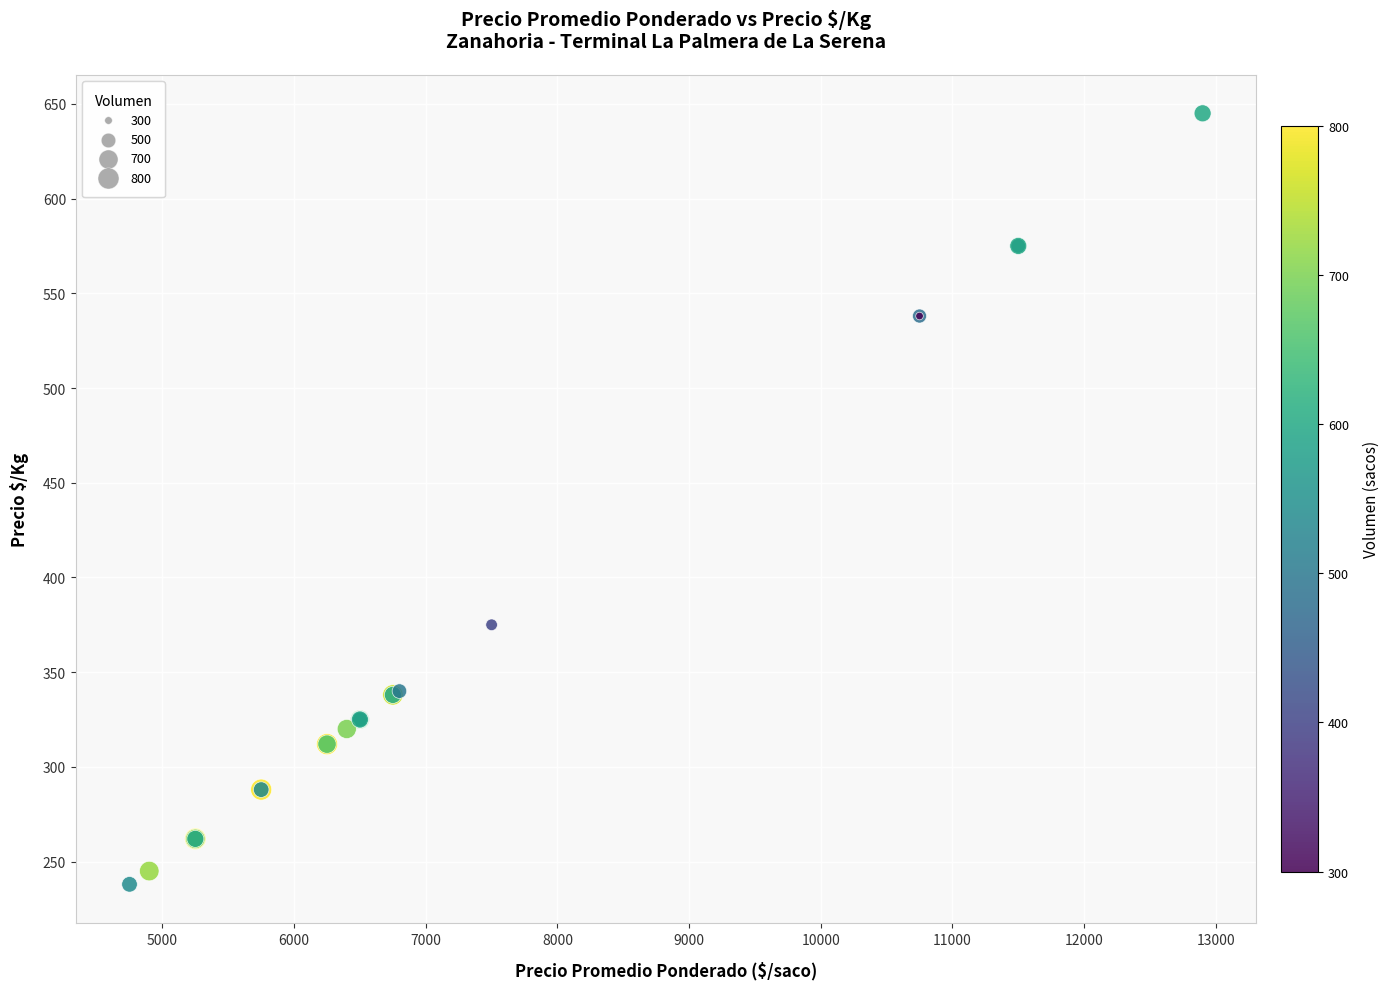

What Y value in the scatter plot is closest to 441?

375